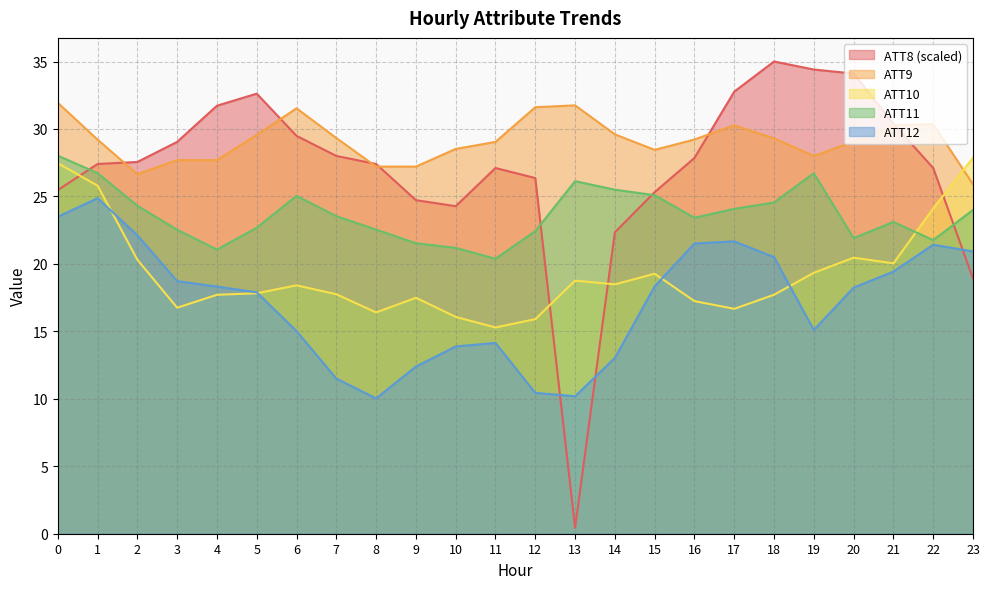

At how many categories does at least one series exceed 30?

12